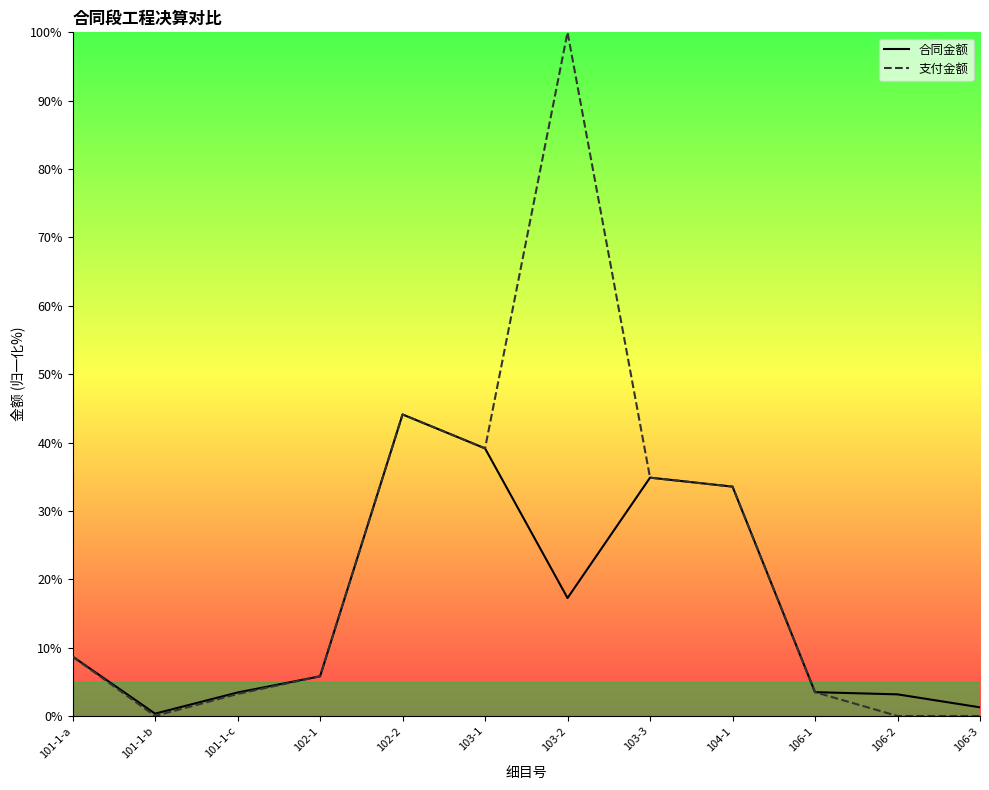

What is the sum of all 合同金额 values?

195.1